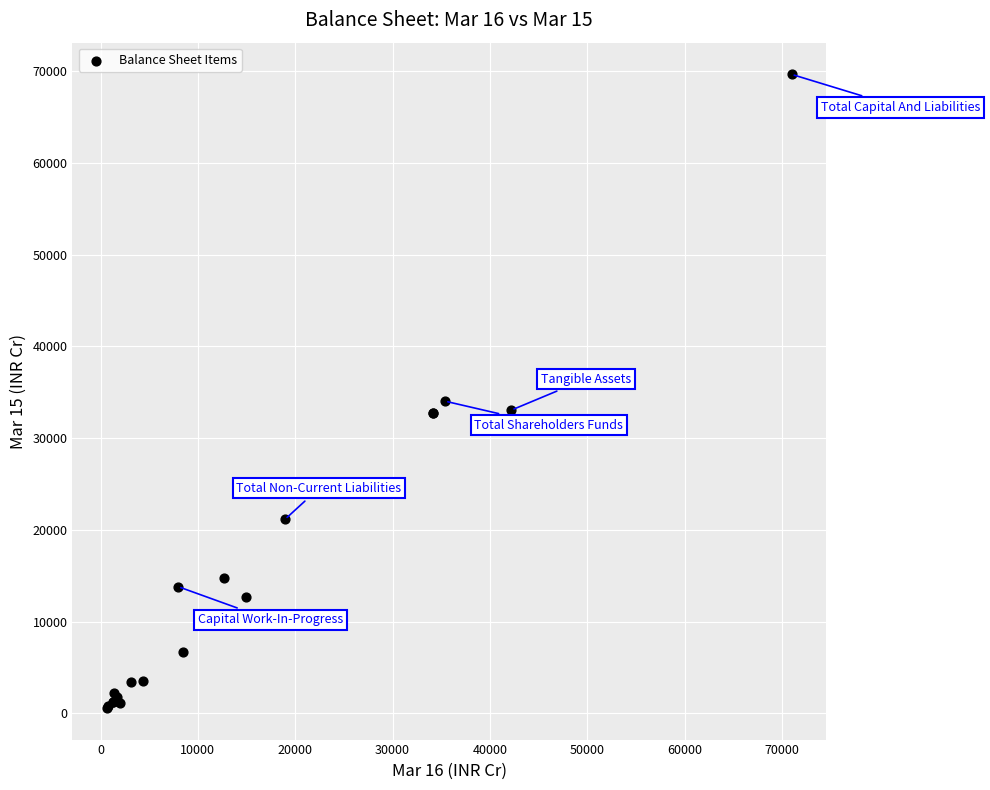

What Y value in the scatter plot is closest to 35118?

34022.7